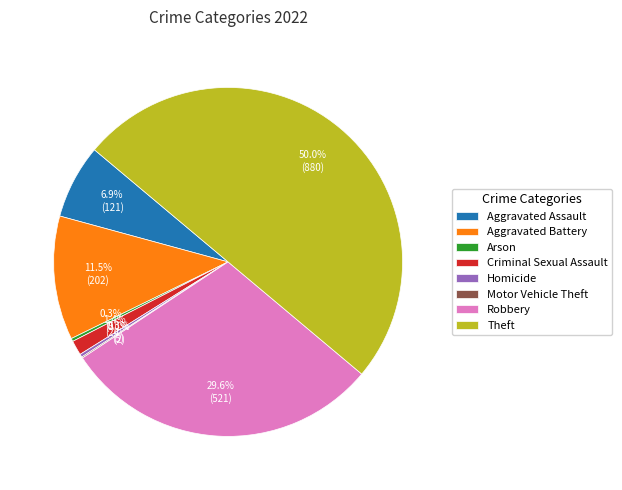

Which category has the biggest portion of the pie?

Theft